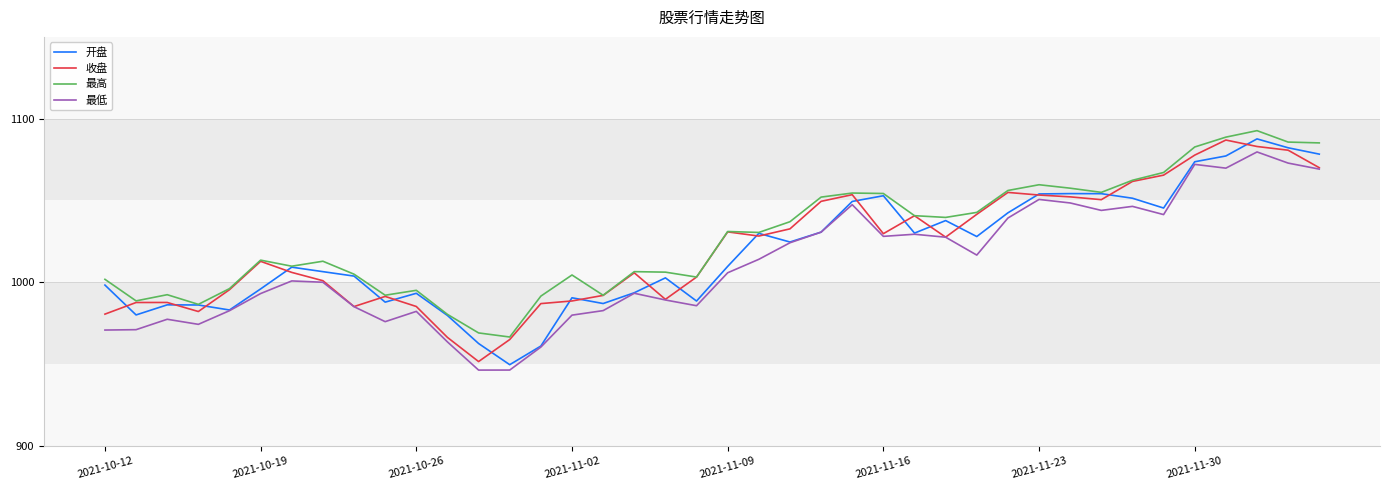

What is the lowest value of the 开盘 series?

949.6